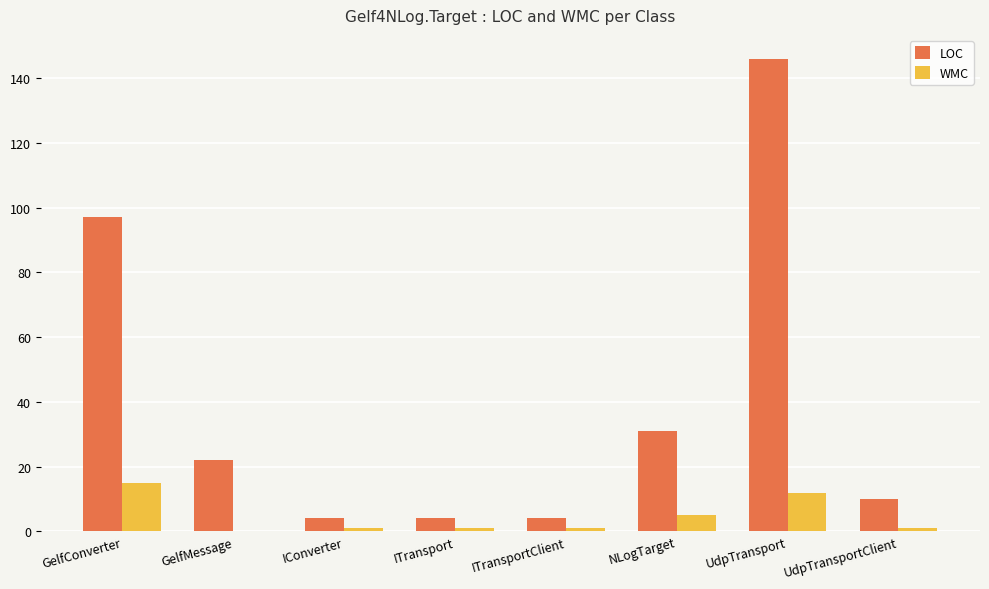

The value of LOC at GelfConverter is 97. True or false?

True